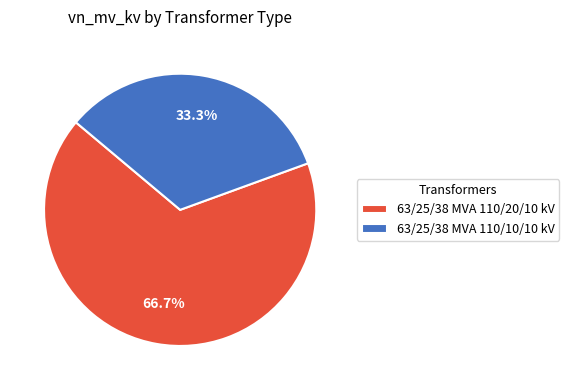

Approximately how many times larger is the value at 63/25/38 MVA 110/10/10 kV compared to 63/25/38 MVA 110/20/10 kV?

0.5